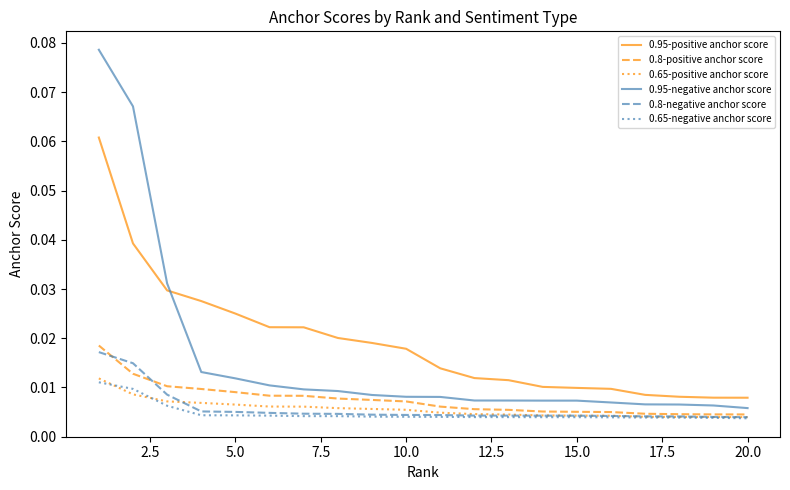

Which series has the widest spread of values?

0.95-negative anchor score